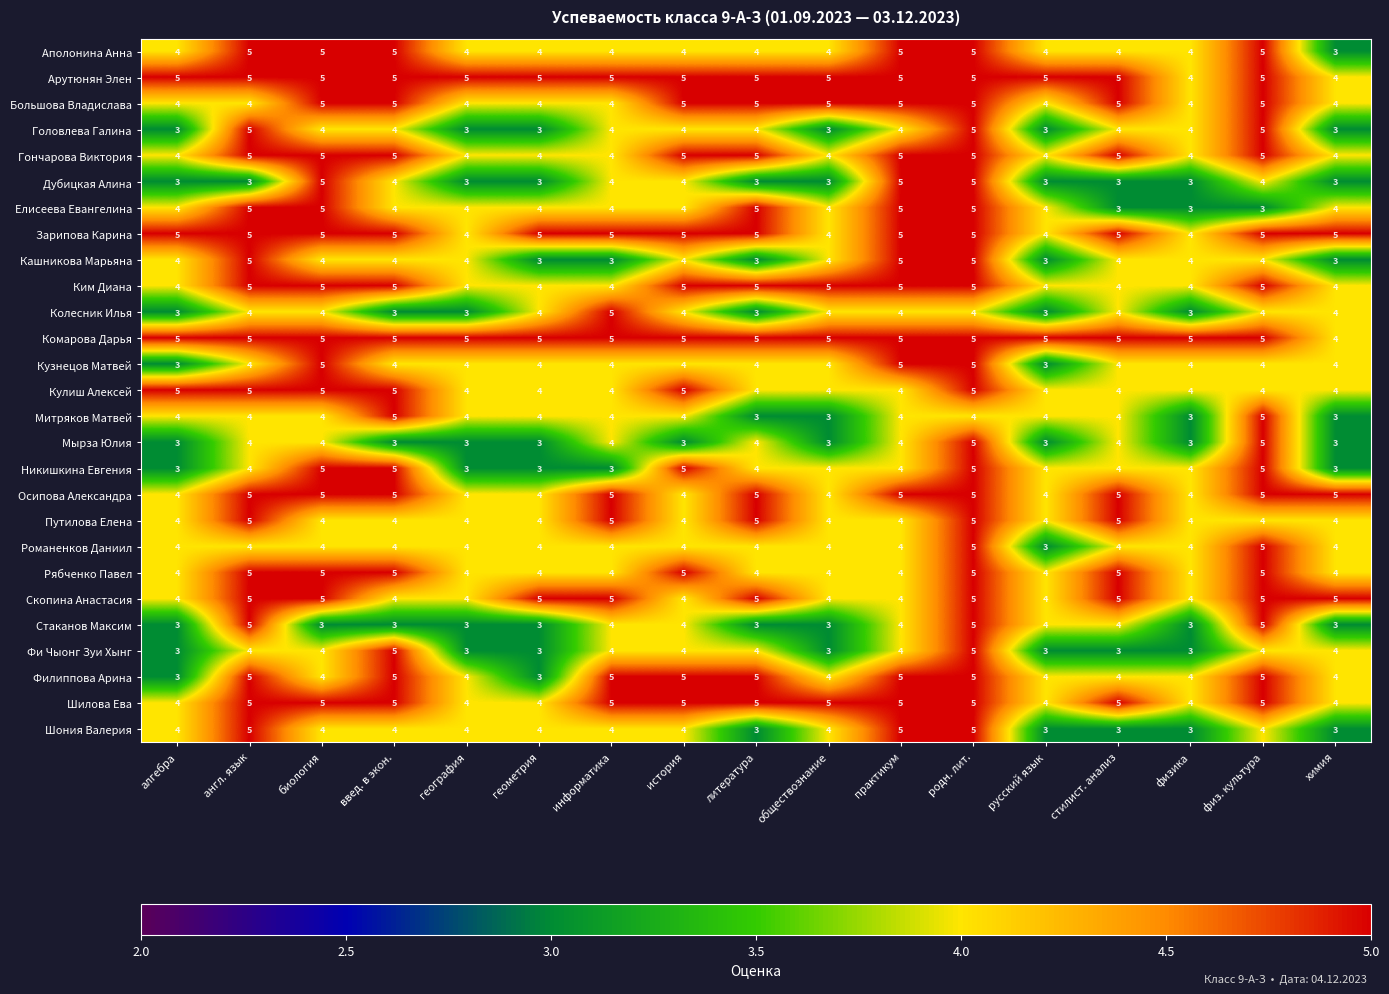

At how many categories does at least one series exceed 3?

17